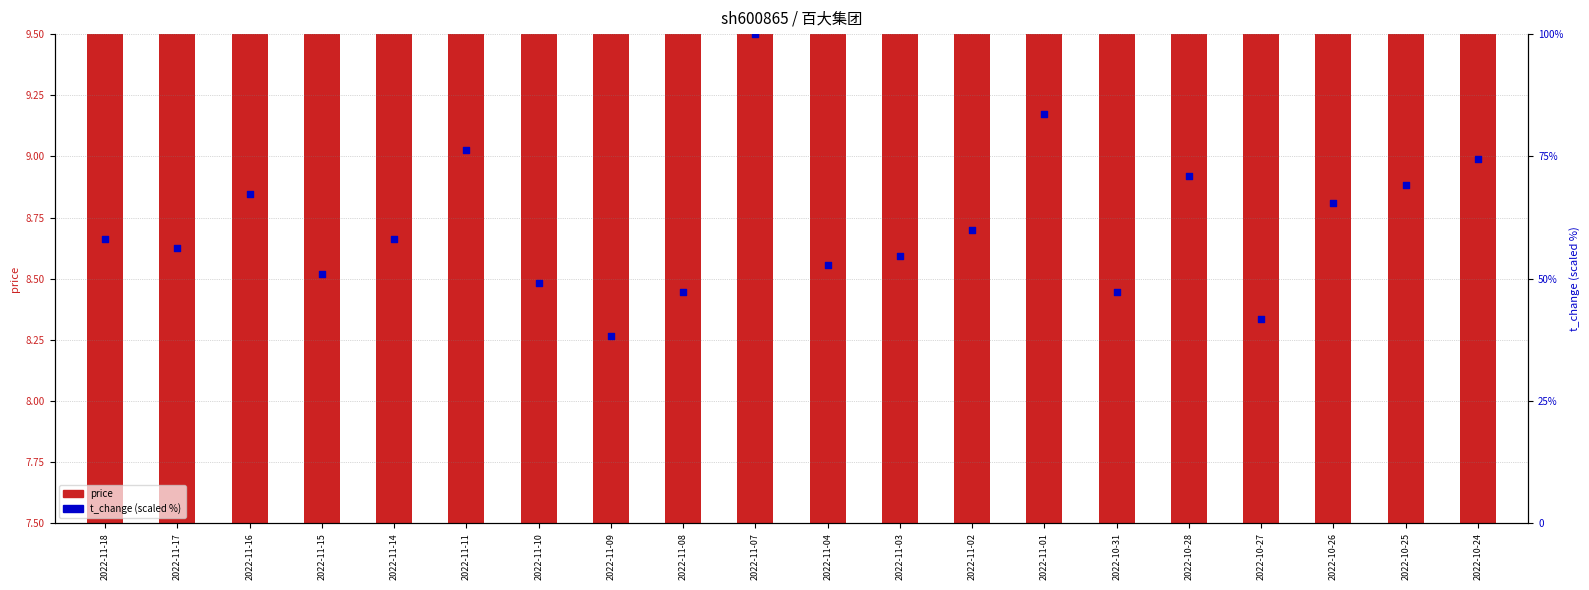

What is the total value across all series at 2022-10-27?

50.4